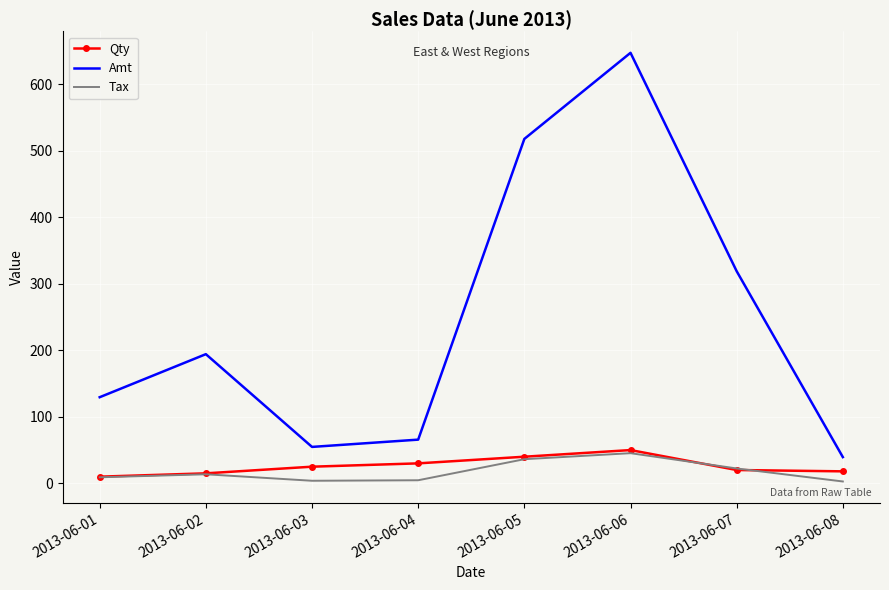

At which category is the sum across all series the highest?

2013-06-06